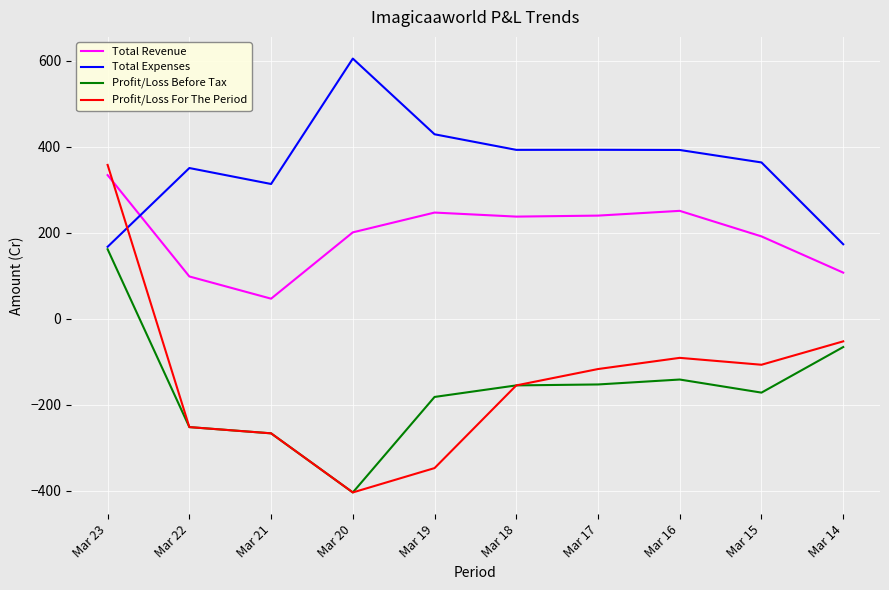

What is the highest value of the Profit/Loss For The Period series?

357.5